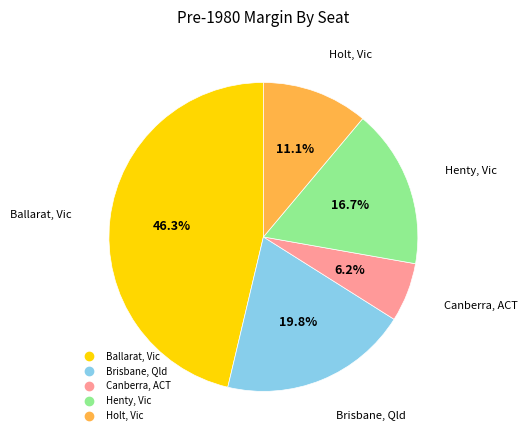

How many slices are in this pie chart?

5